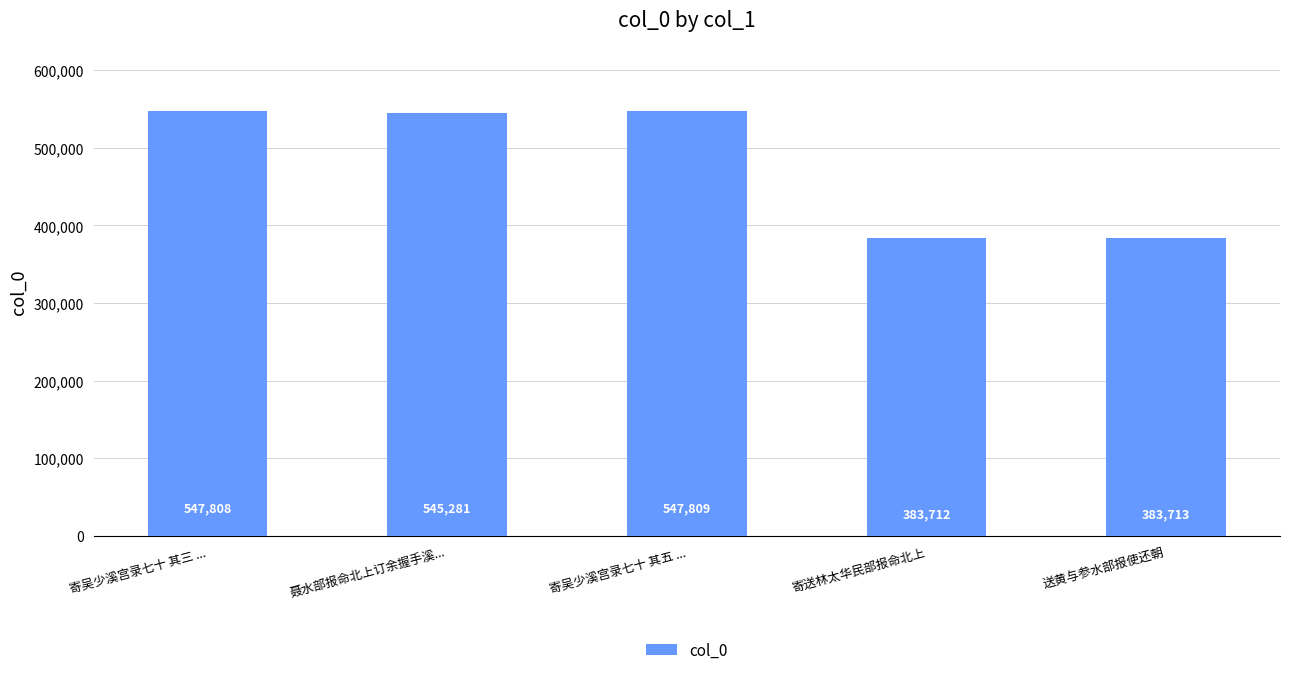

Where is the data nearest to the value 465760?

聂水部报命北上订余握手溪...